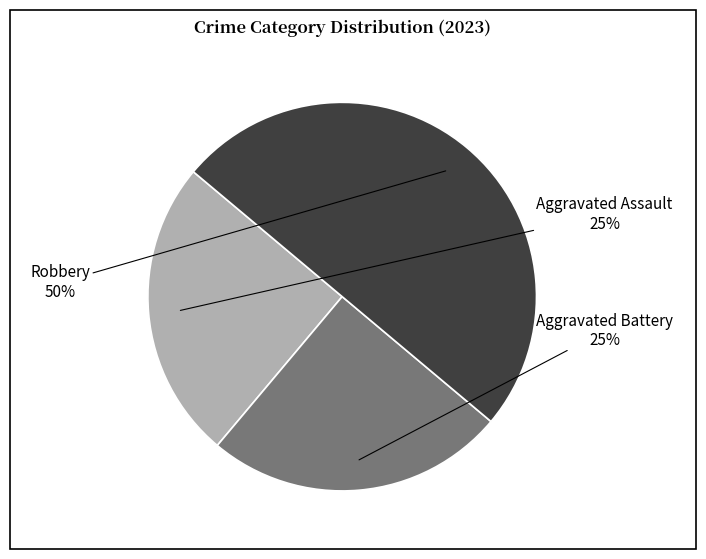

Count the number of slices in the pie.

3